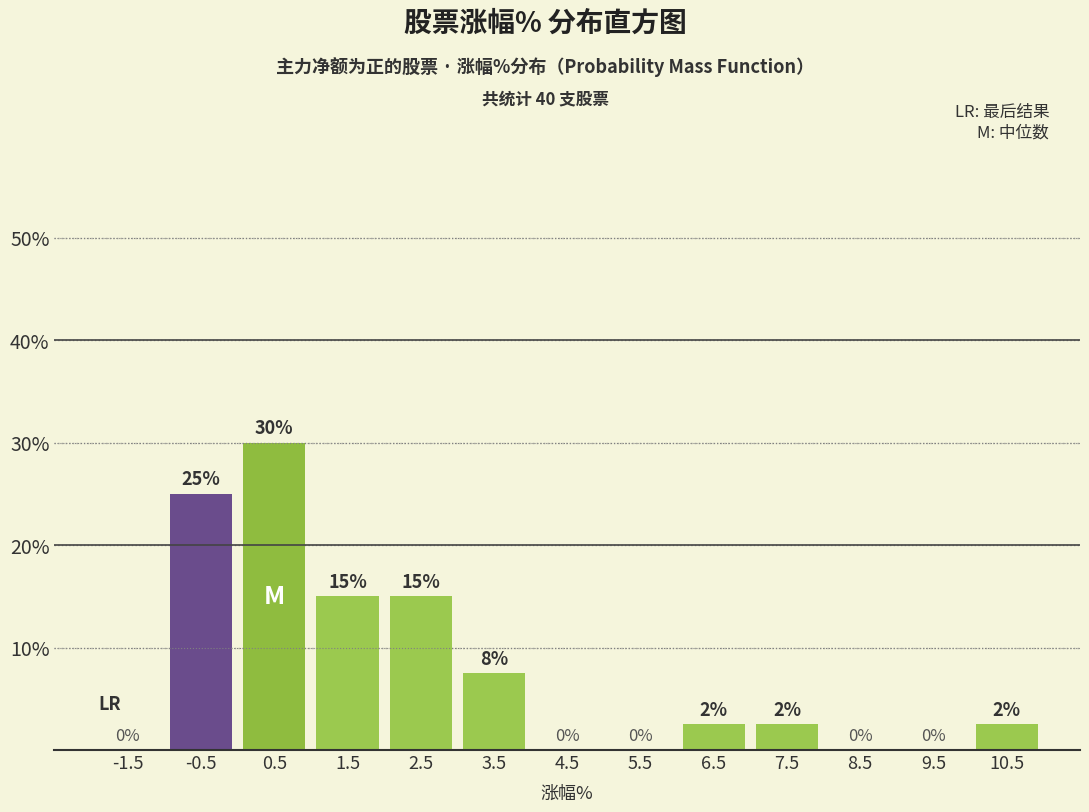

At which category does the chart reach its peak across all series?

0.5